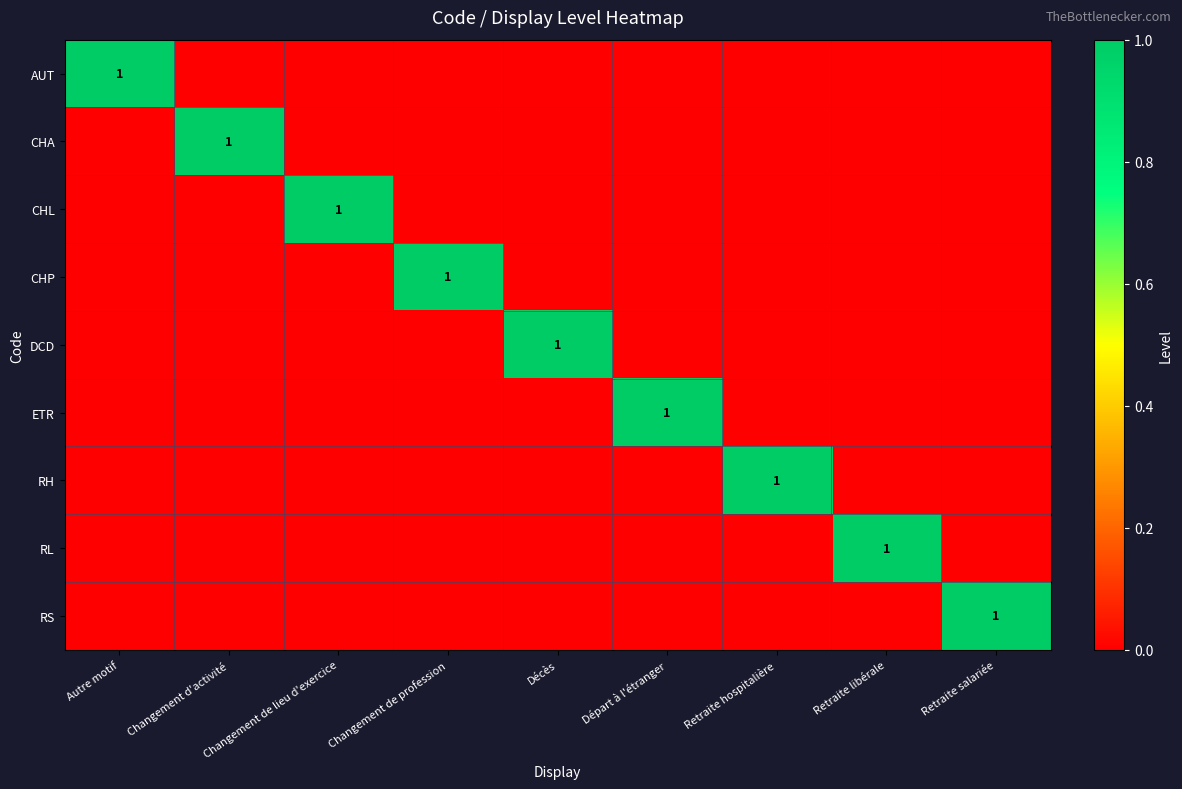

The value of CHP at Changement de profession is 0. True or false?

False